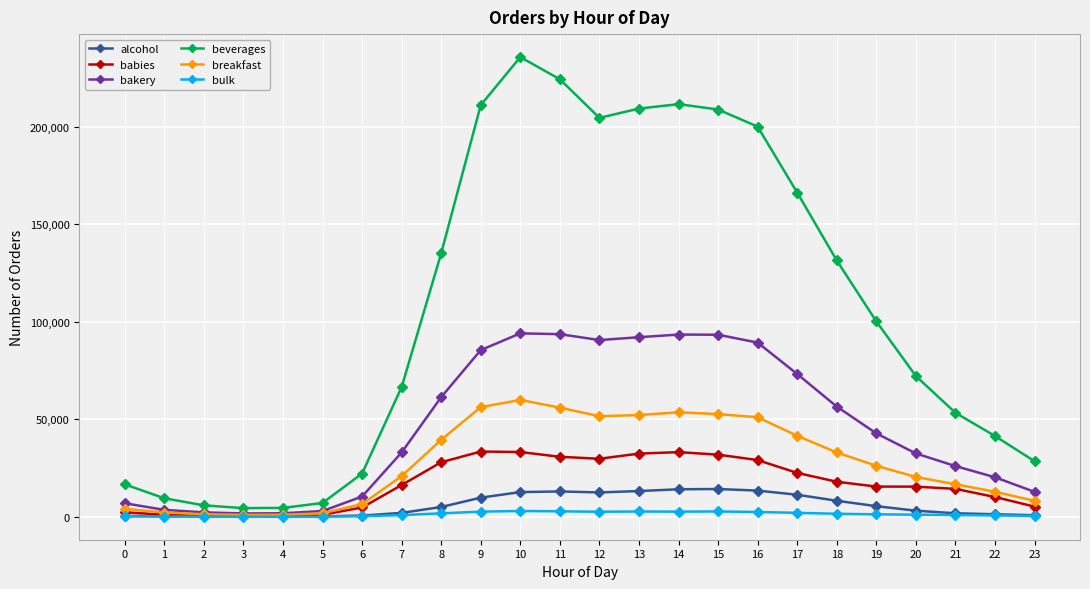

At which label does breakfast first exceed 26175?

8